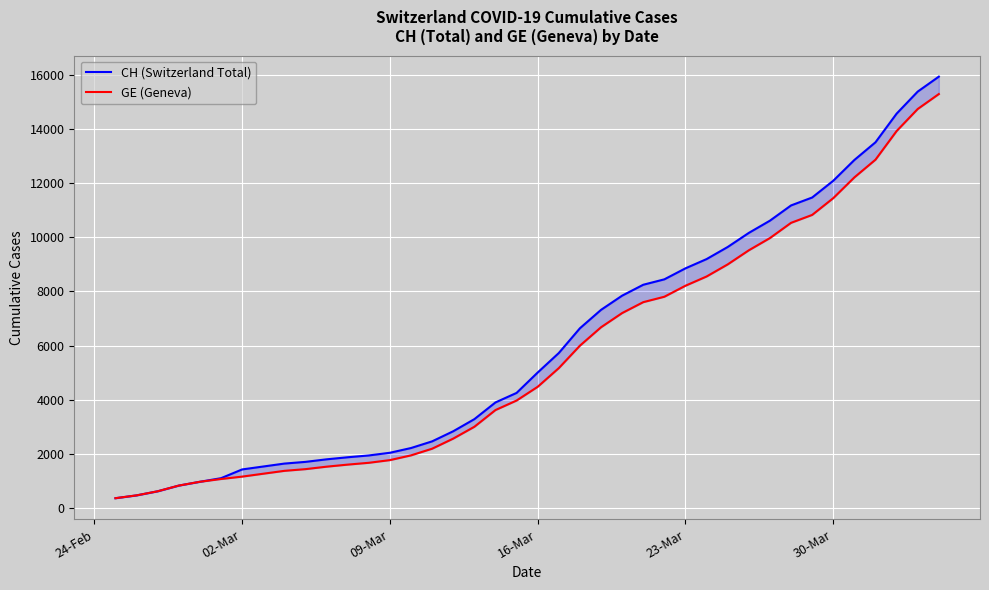

Is it true that CH (Switzerland Total) equals 6073 at 30?

False